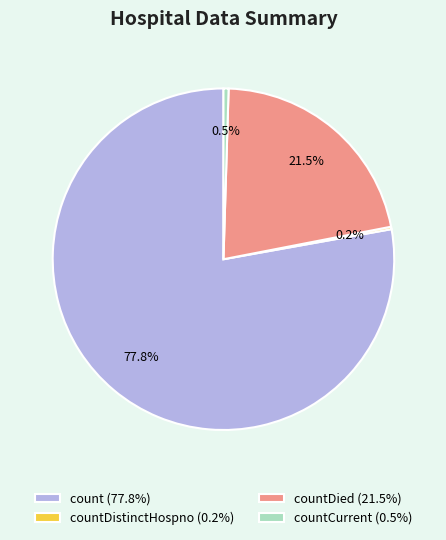

What is the majority slice?

count (77.8%)